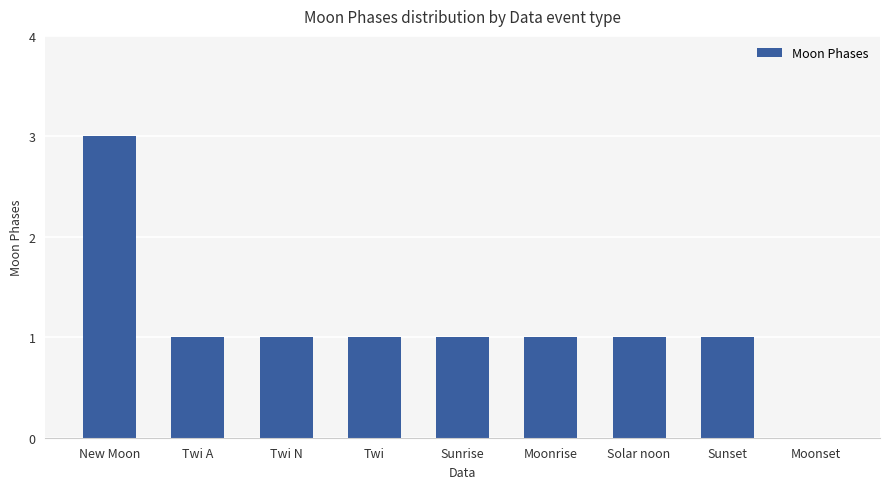

What is the greatest value displayed?

3